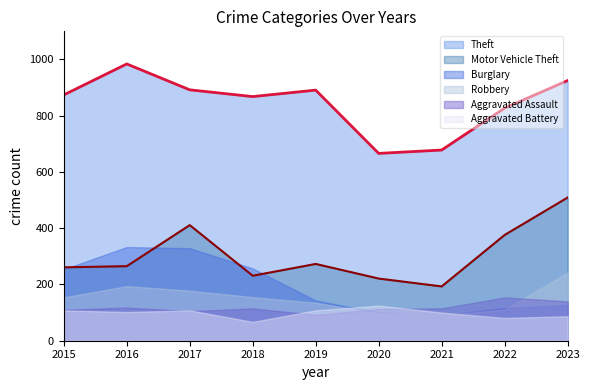

Between 2022 and 2021, which is larger?

2022